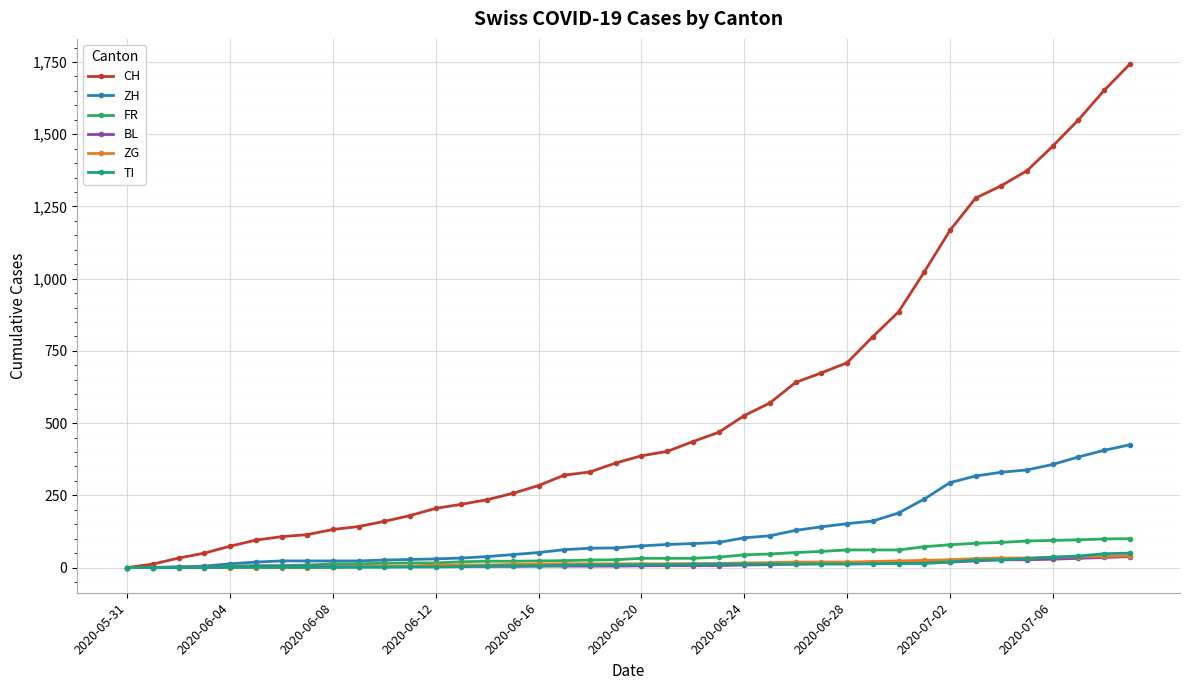

Which series has the widest spread of values?

CH